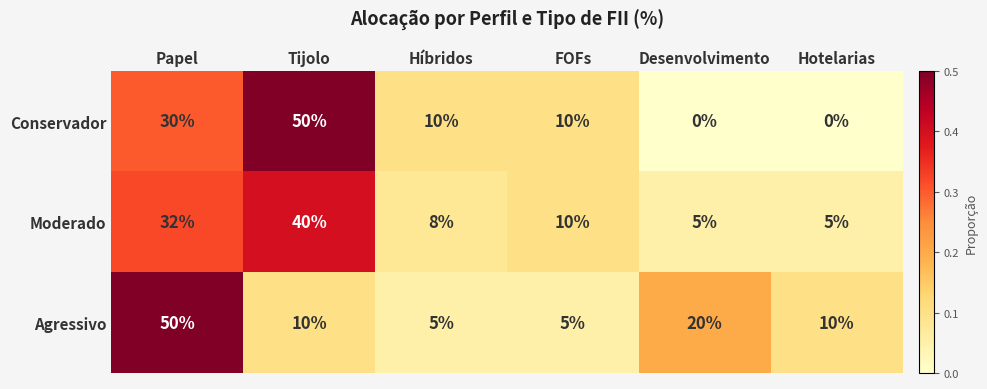

Rank the series at Desenvolvimento from highest to lowest value.

Agressivo, Moderado, Conservador